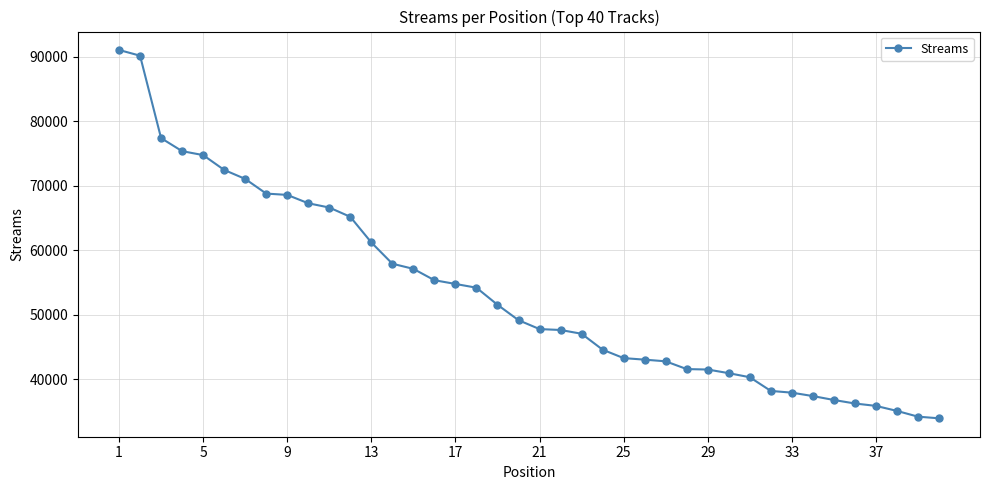

What is the difference between the maximum and minimum values?

57117